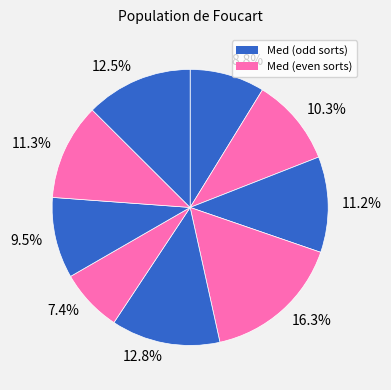

What is the largest slice in the pie chart?

16.3%